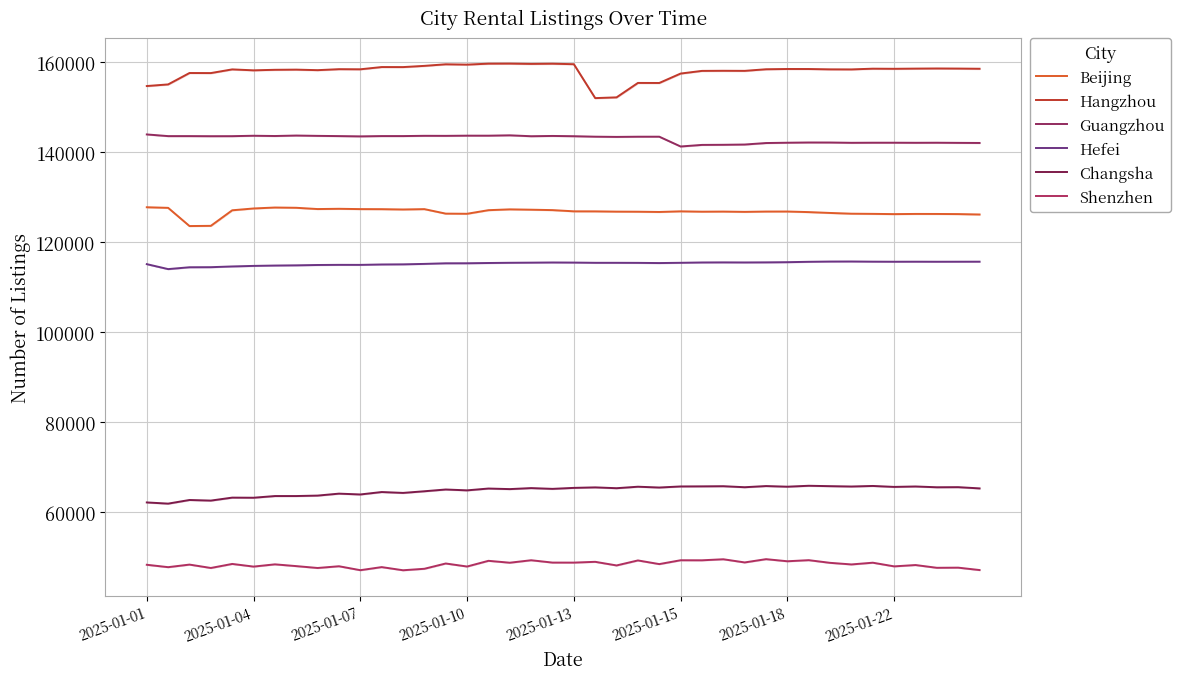

What is the smallest value displayed?

47066